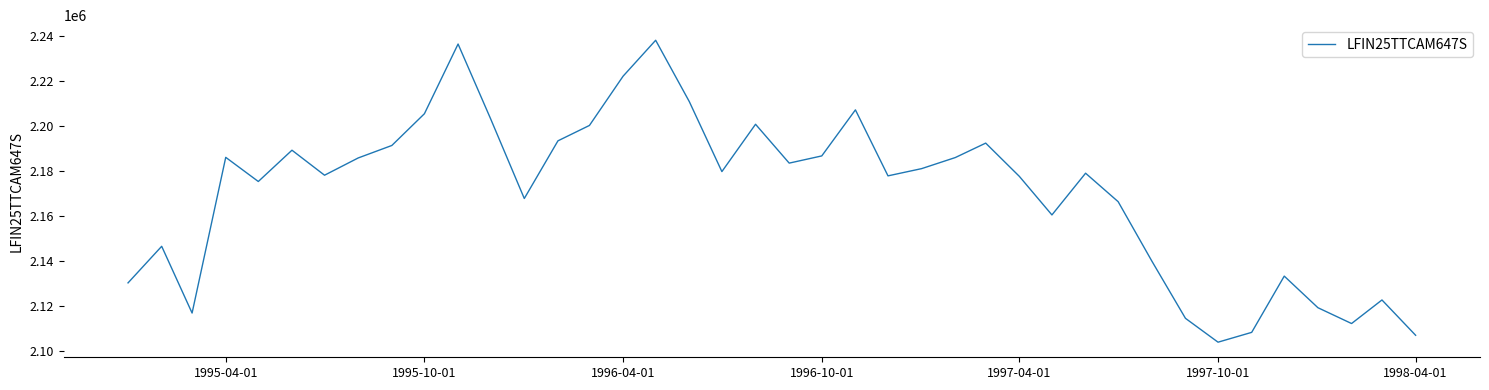

What is the difference between the maximum and minimum values?

134031.7